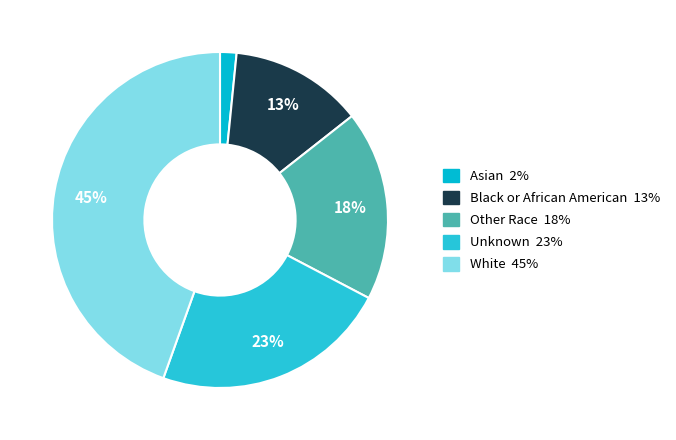

How many slices are in this pie chart?

5